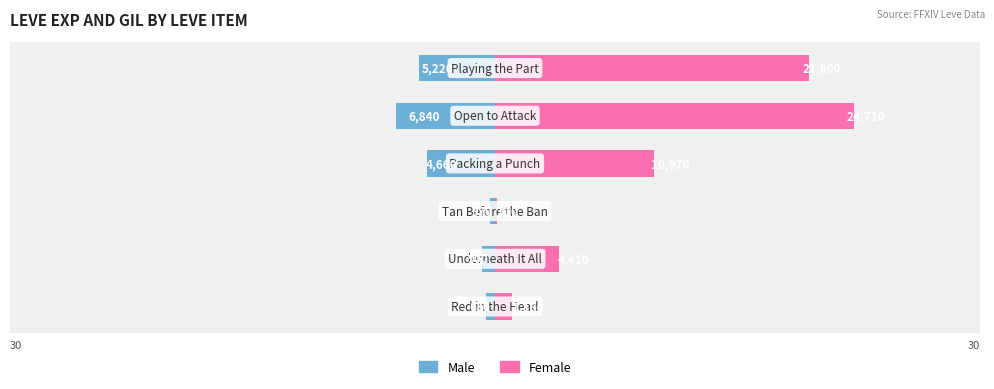

What is the difference between the maximum and second lowest values in the Male series?

4850